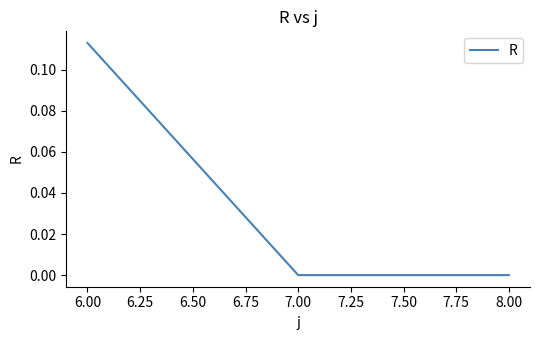

Which category has the highest value across all series?

6.00